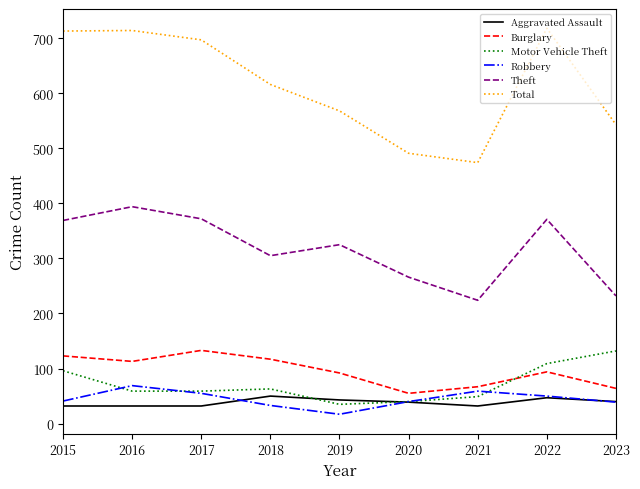

Is the value of Burglary at 2021 greater than the value of Aggravated Assault at 2018?

Yes